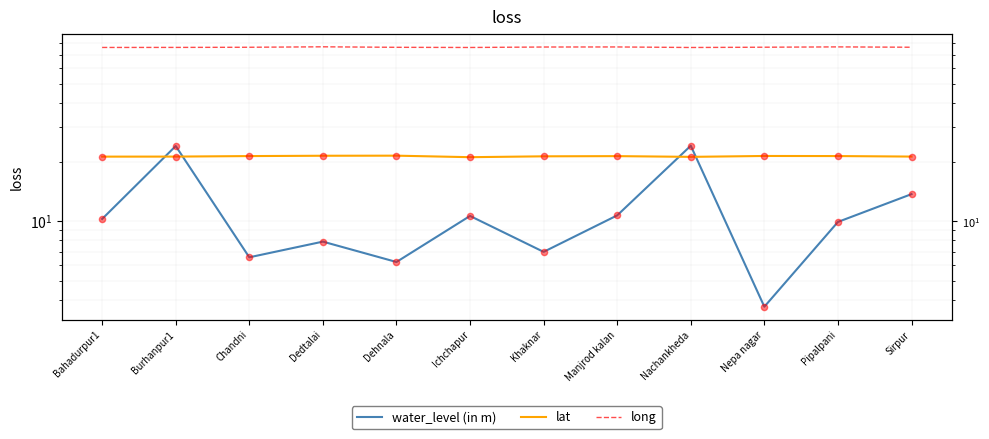

Which series reaches the maximum Y coordinate?

long